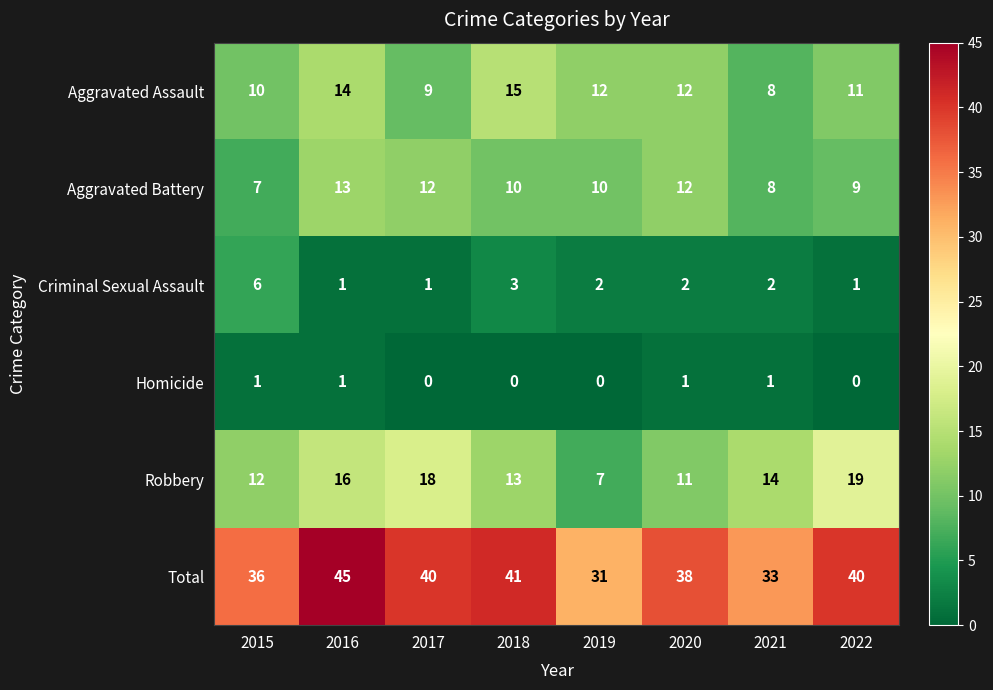

What is the difference between the second highest and minimum values in the Total series?

10